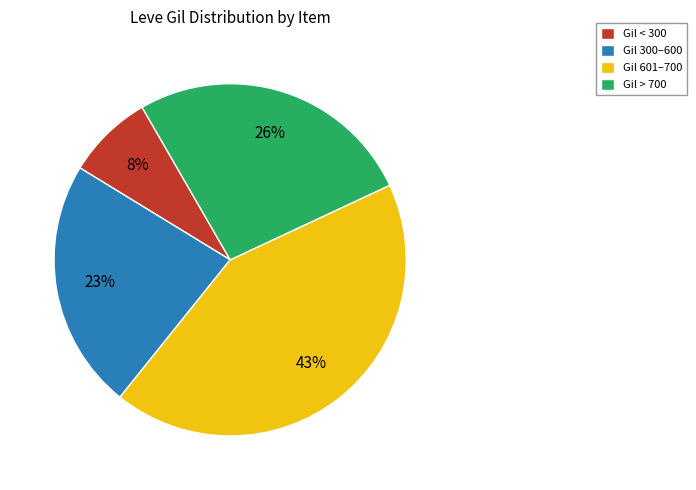

How many slices are in this pie chart?

4